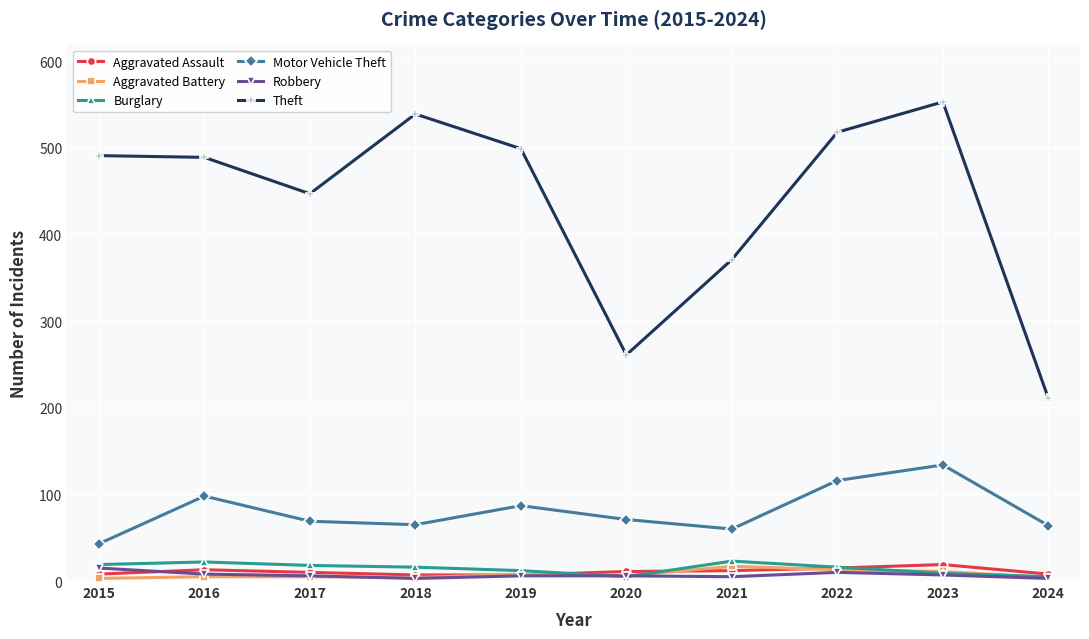

What is the maximum value shown in the chart?

553